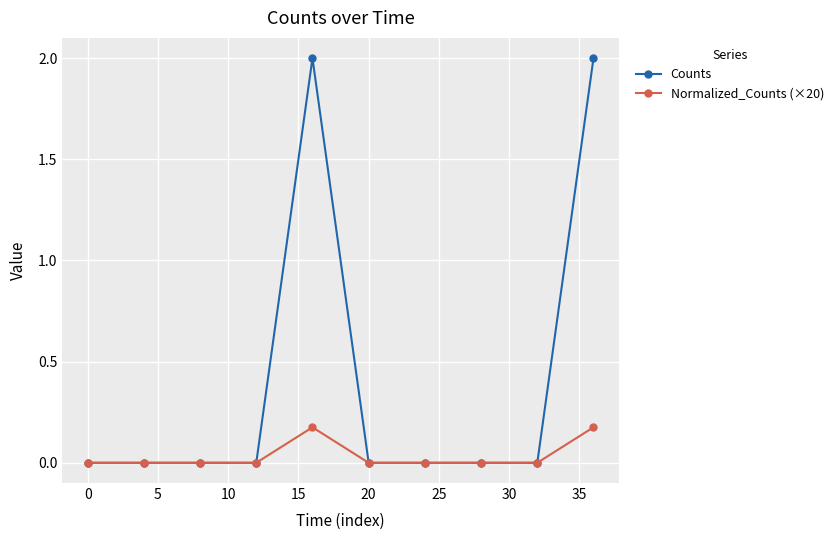

Which series has the largest range (max minus min)?

Counts